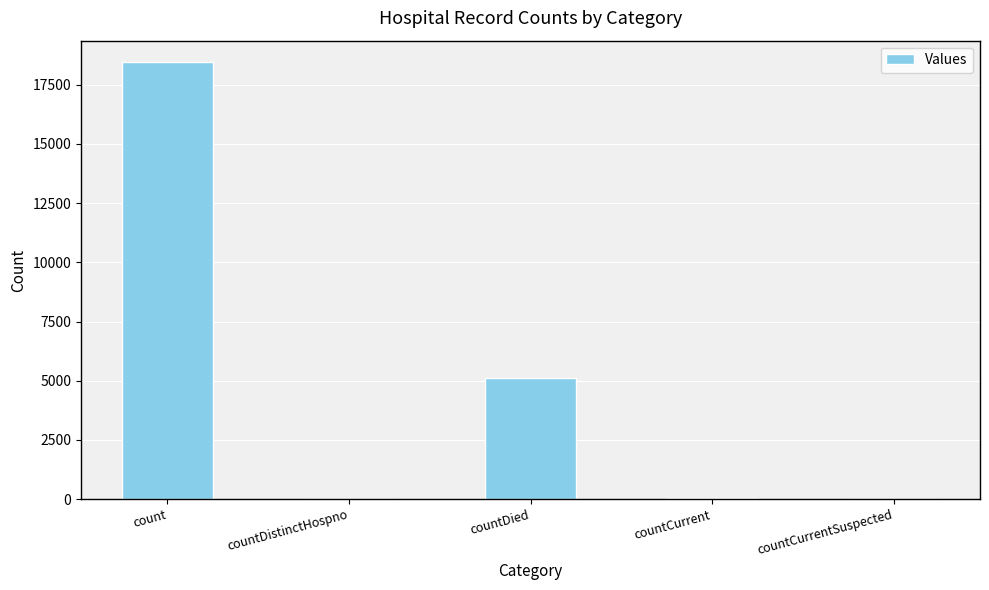

The chart shows a value of 10643 at countCurrentSuspected. True or false?

False